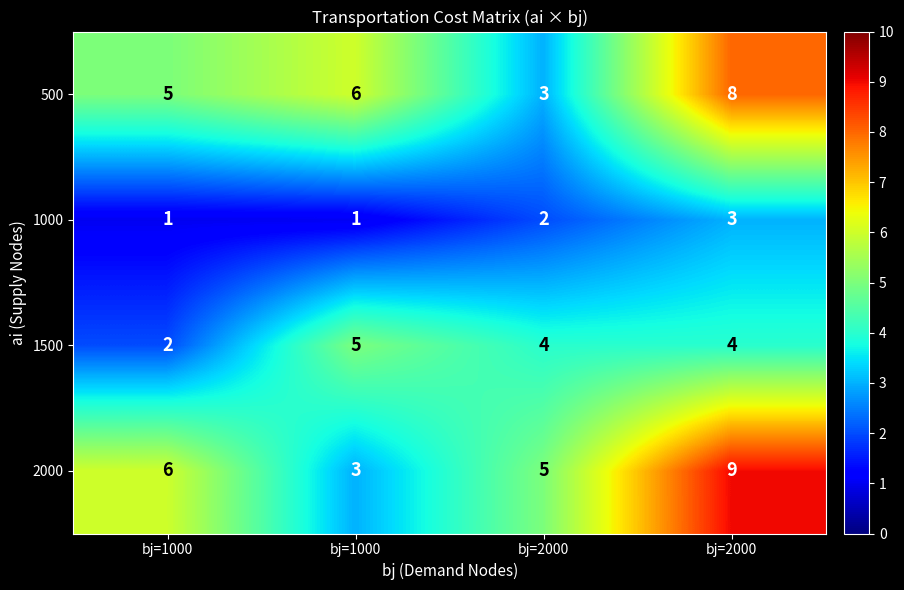

At which category is the sum across all series the highest?

bj=2000